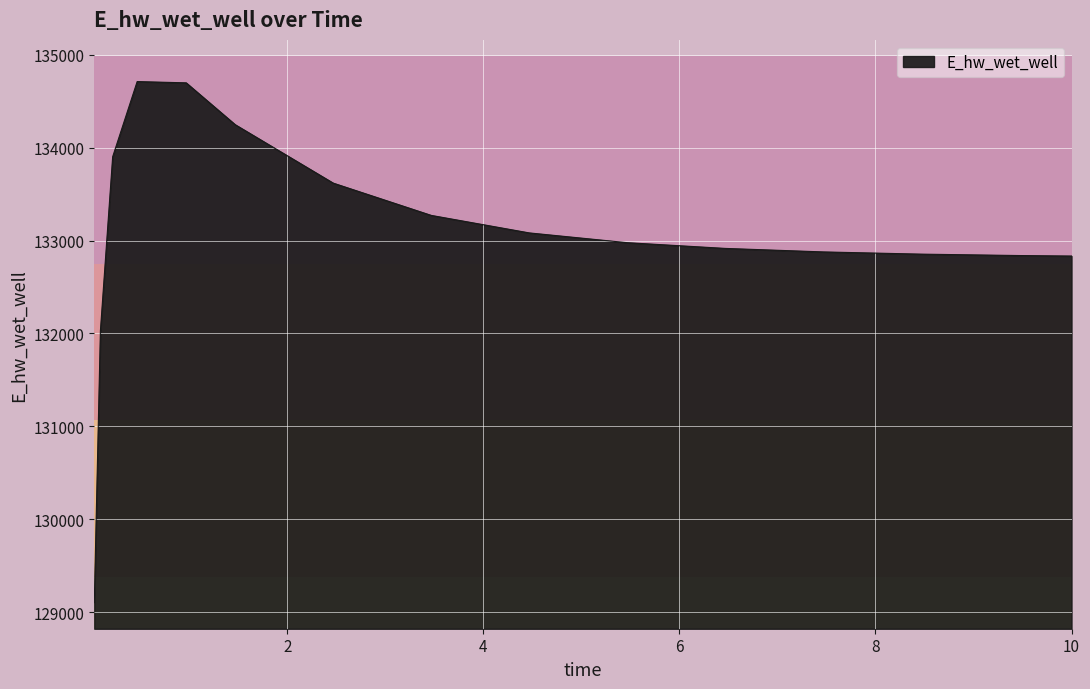

How many lines are shown in the chart?

1